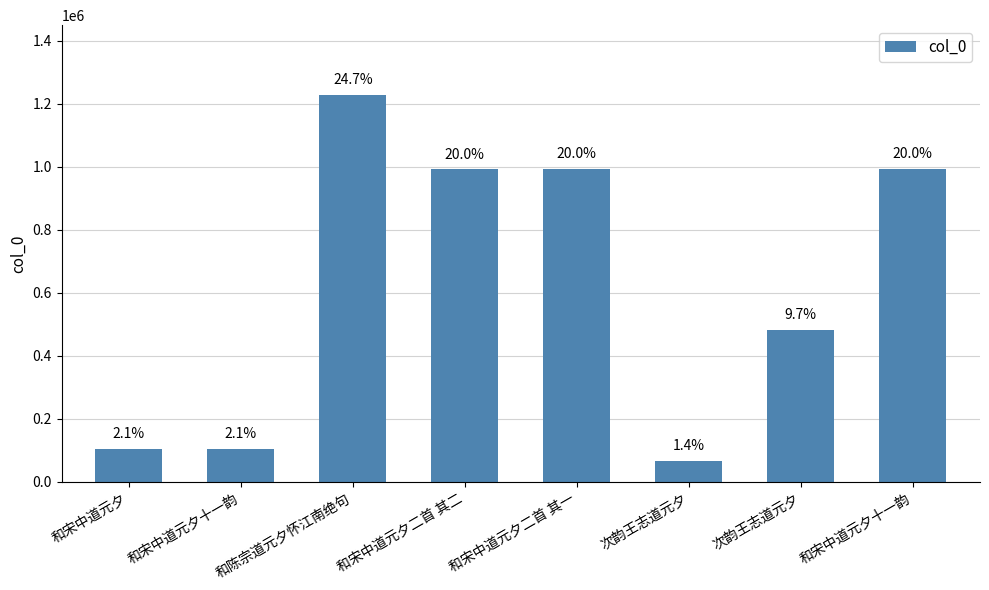

The chart shows a value of 664624 at 次韵王志道元夕. True or false?

False